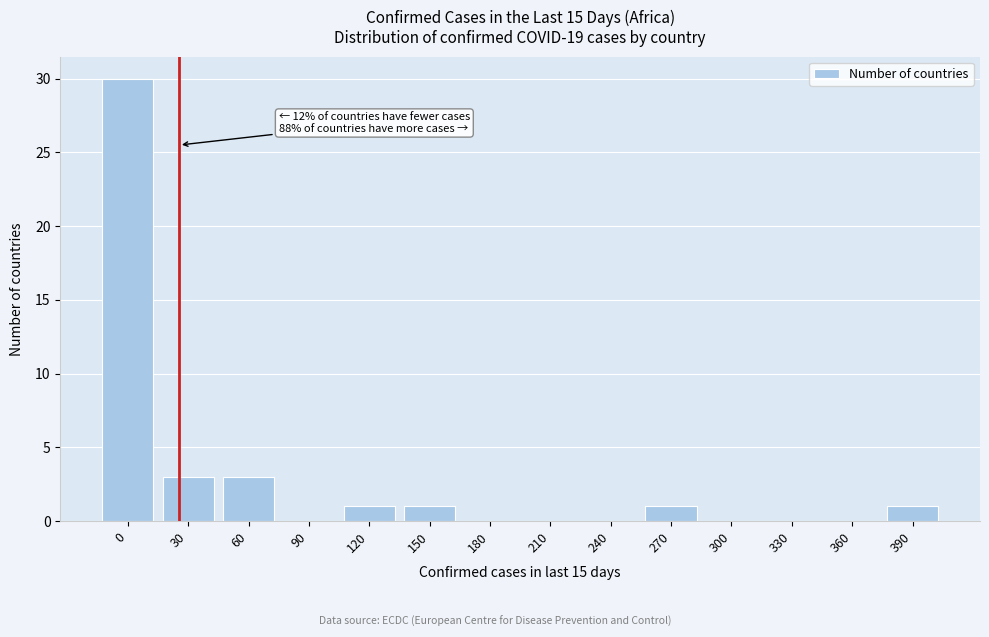

Reading right to left, what are all the values shown in this chart?

390=1	360=0	330=0	300=0	270=1	240=0	210=0	180=0	150=1	120=1	90=0	60=3	30=3	0=30